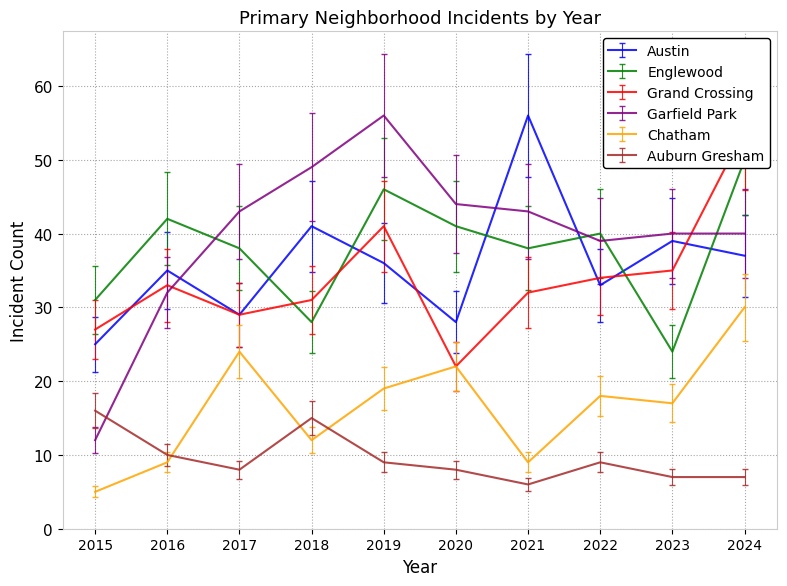

True or false: Auburn Gresham and Englewood intersect in this chart.

False